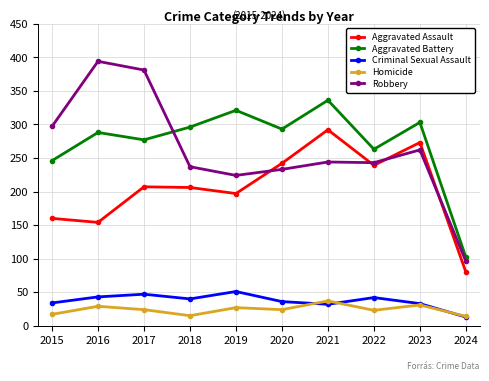

Which series has the largest total across all categories?

Aggravated Battery